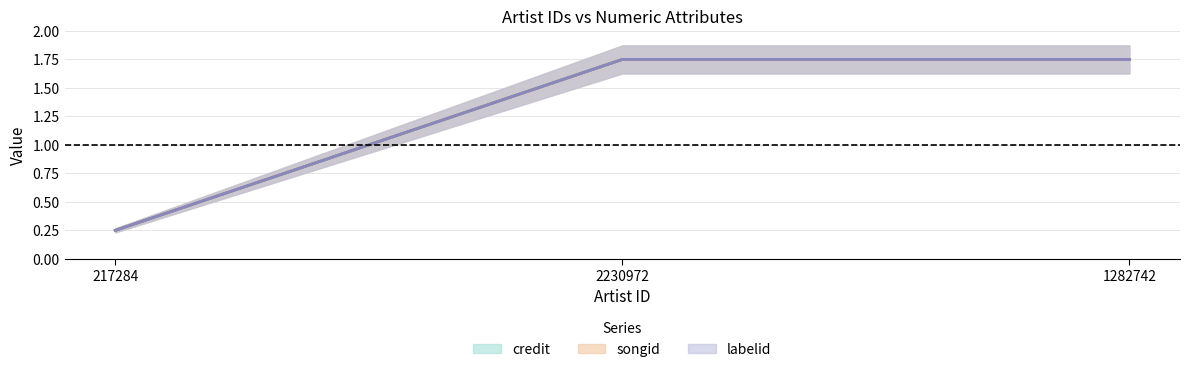

Which series has the widest spread of values?

credit